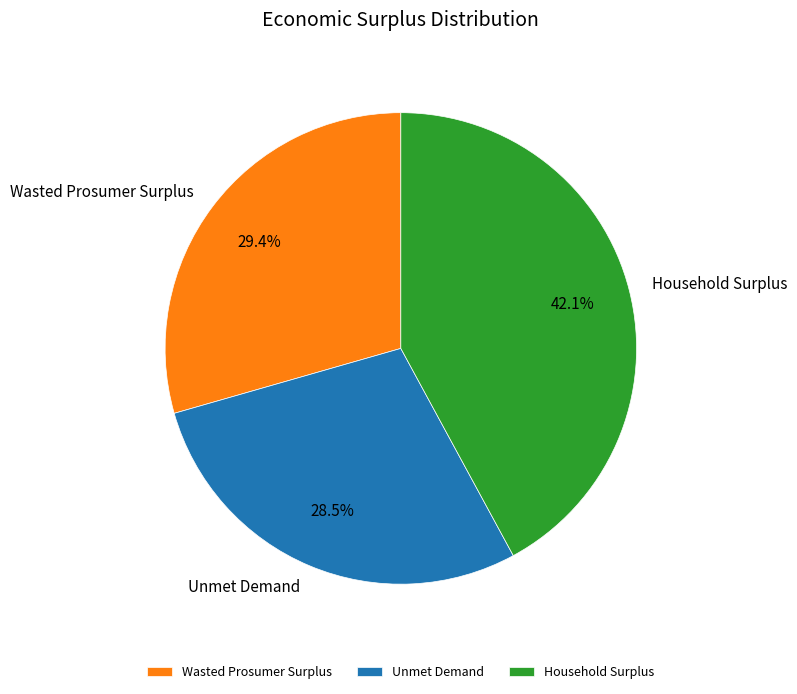

What is the smallest slice in the pie chart?

Unmet Demand